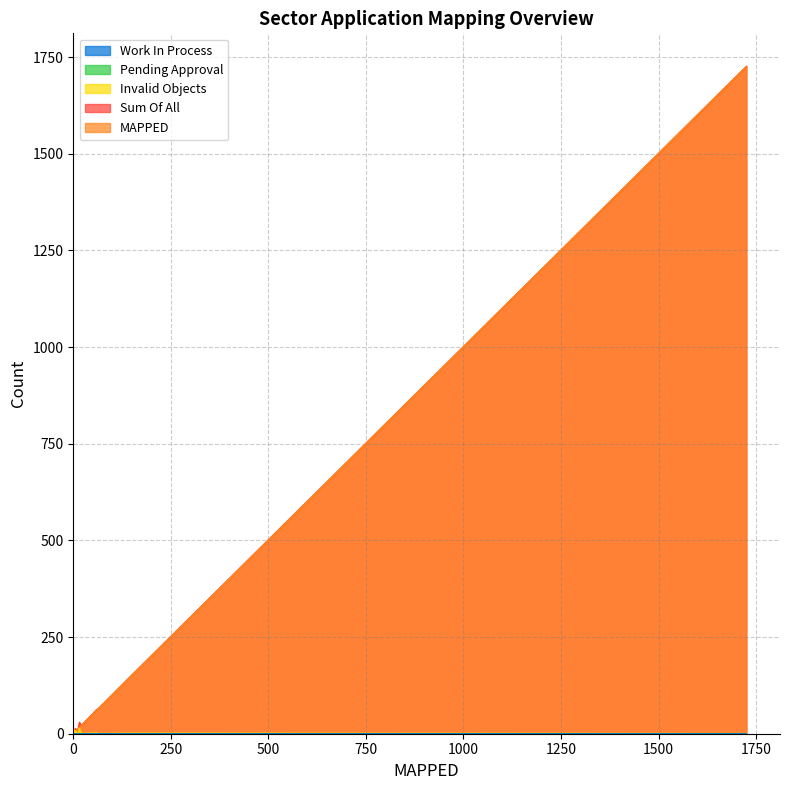

Does the chart display data point markers on the line(s)?

No